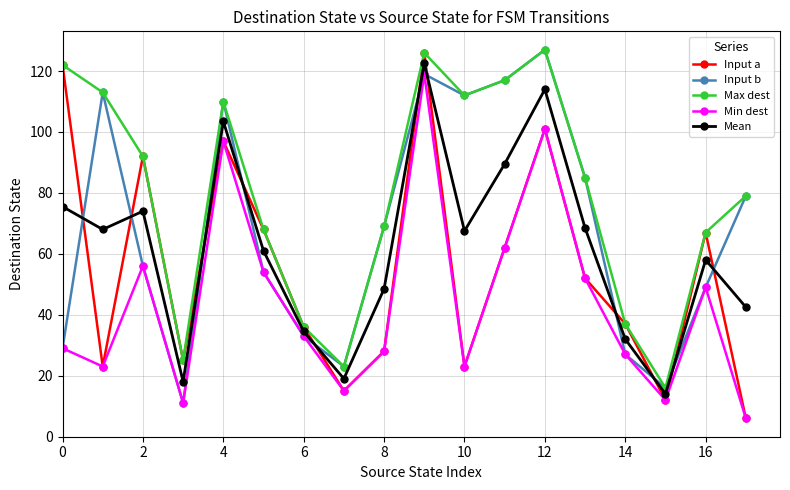

In Min dest, how many points are lower than both neighbors (excluding endpoints)?

5